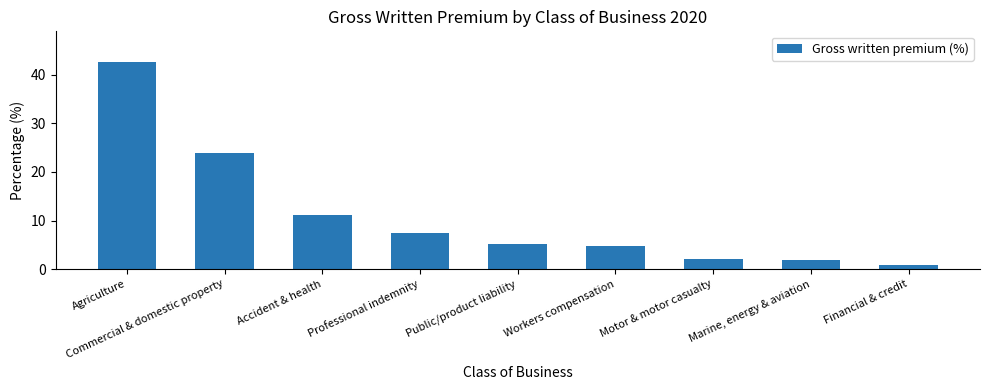

What is the label of the 3rd bar from the left?

Accident & health